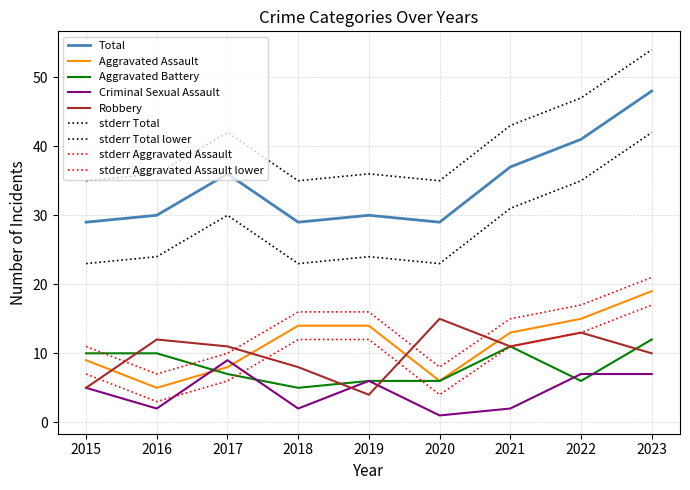

What is the difference between the second highest and minimum values in the Aggravated Battery series?

6